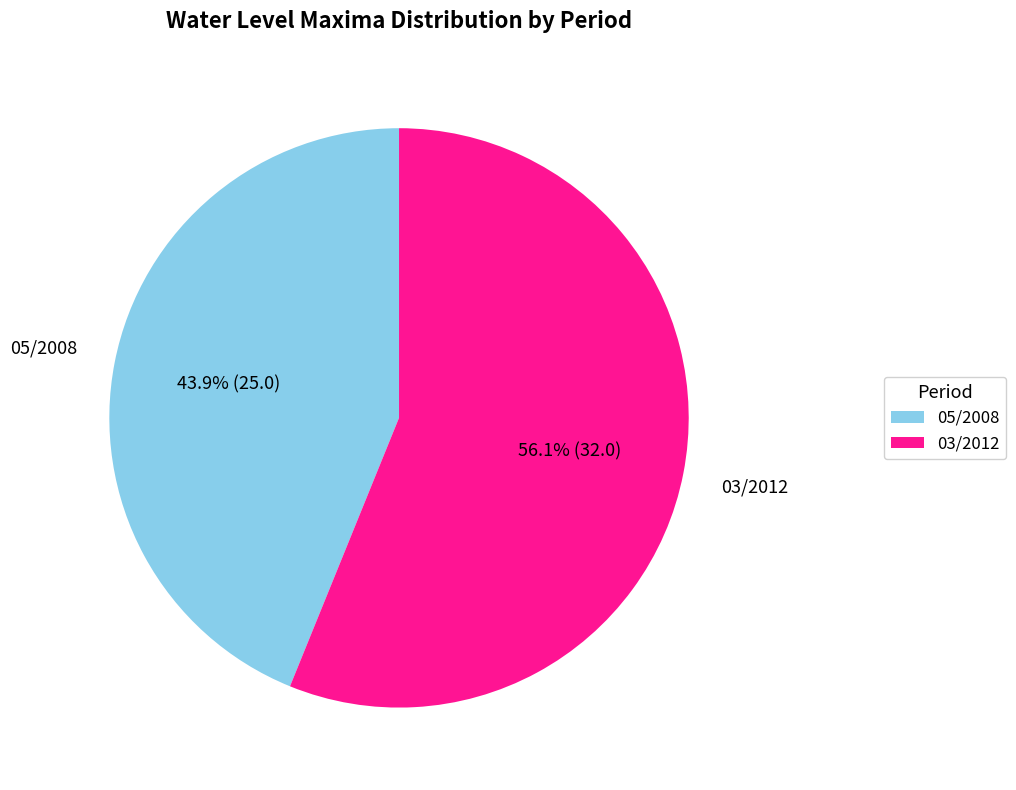

What is the ratio of the value at 03/2012 to the value at 05/2008?

1.3